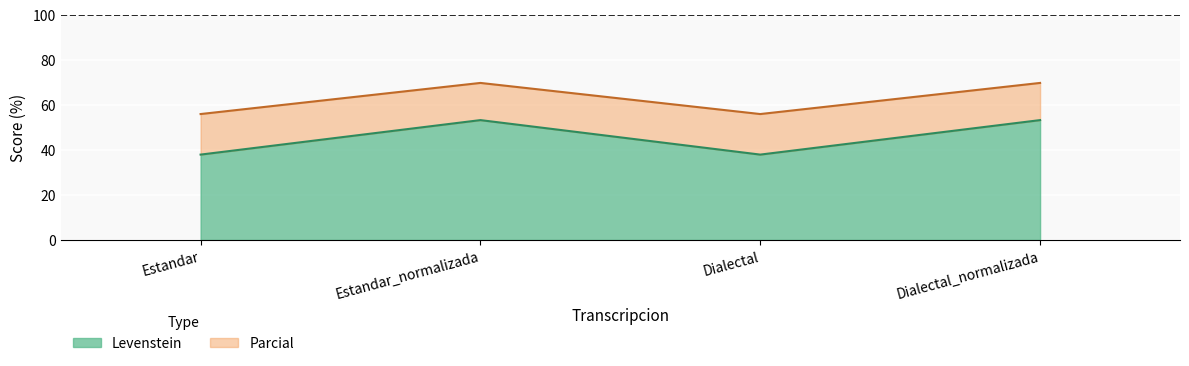

How many interior local peaks does the Parcial series have?

1